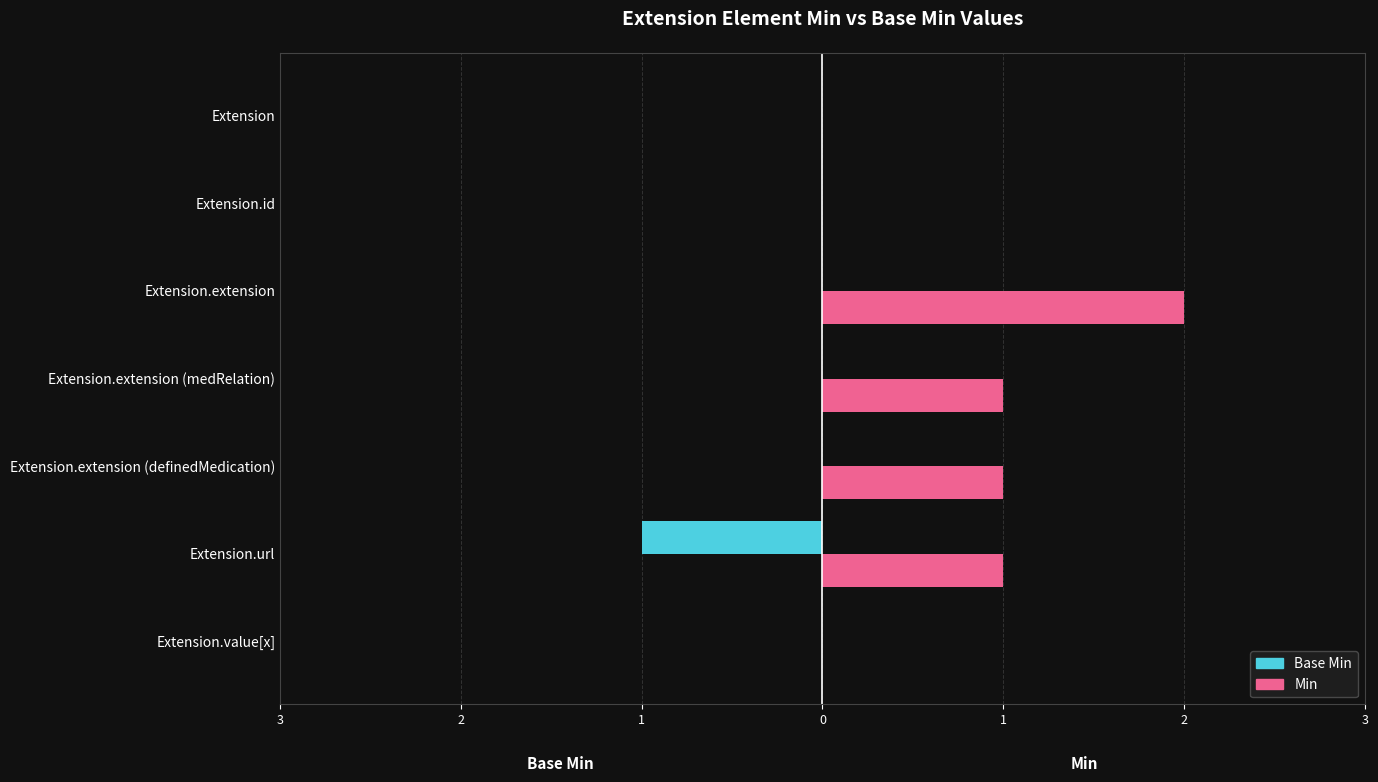

How many bars are there in total?

14